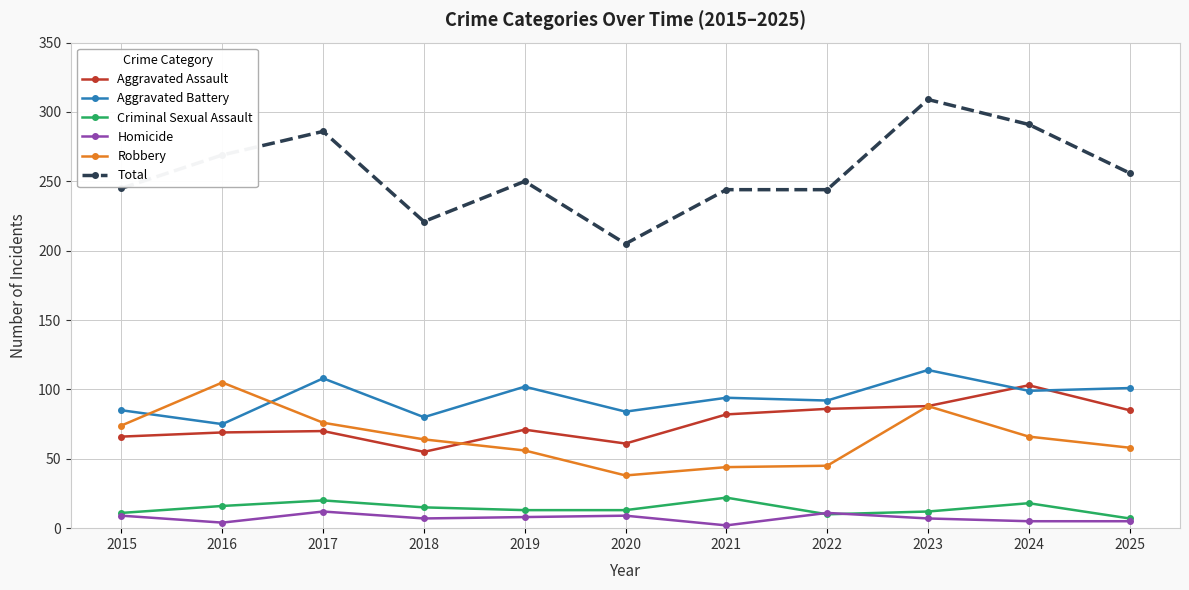

What is the difference between the Aggravated Battery values at 2017 and 2016?

33